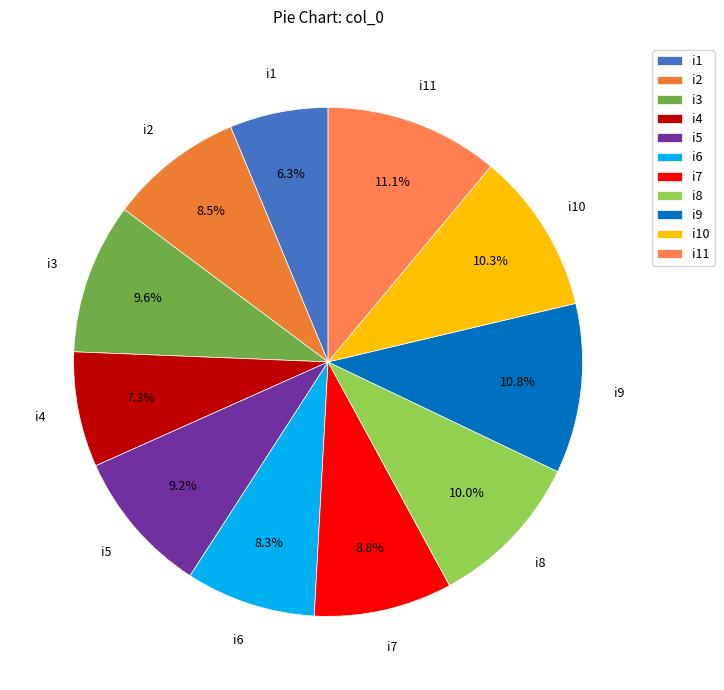

Is i9 the majority of the pie?

No